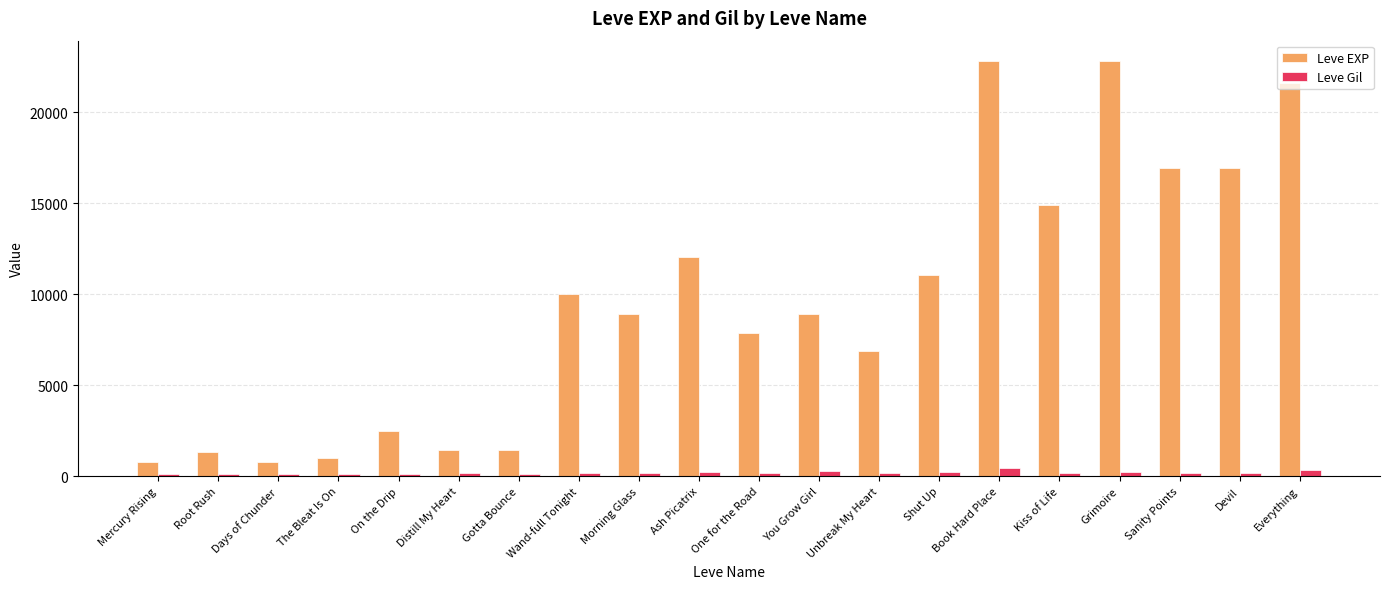

How many distinct data groups are displayed?

2